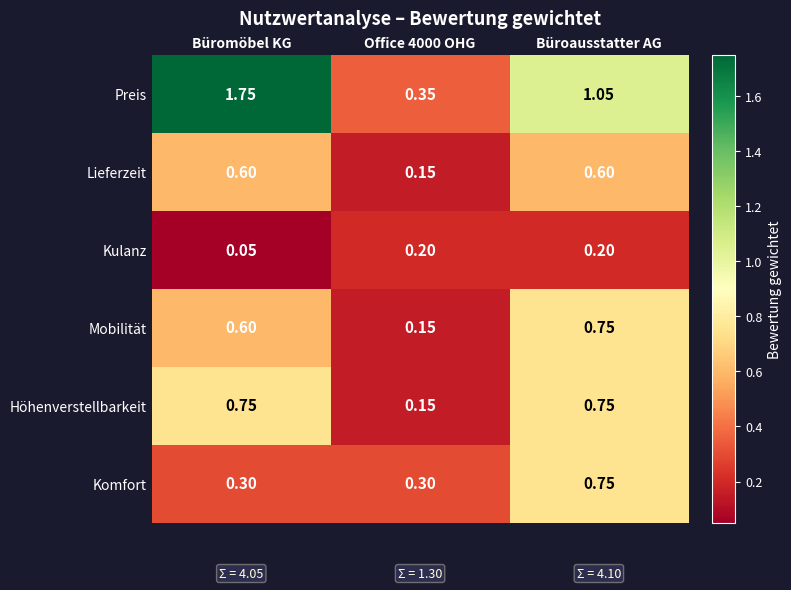

At how many categories does at least one series exceed 0?

3